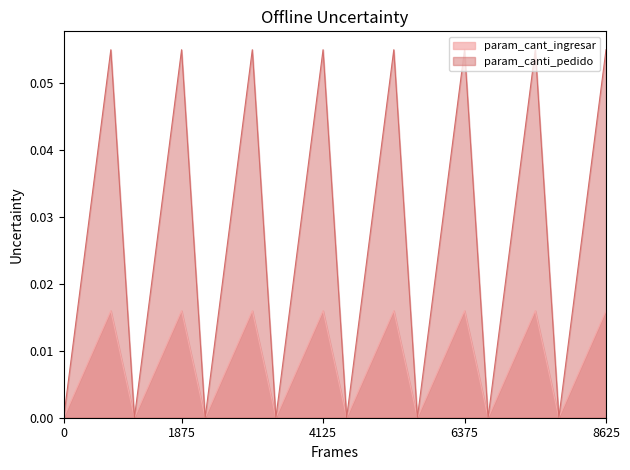

Does the chart display data point markers on the line(s)?

No